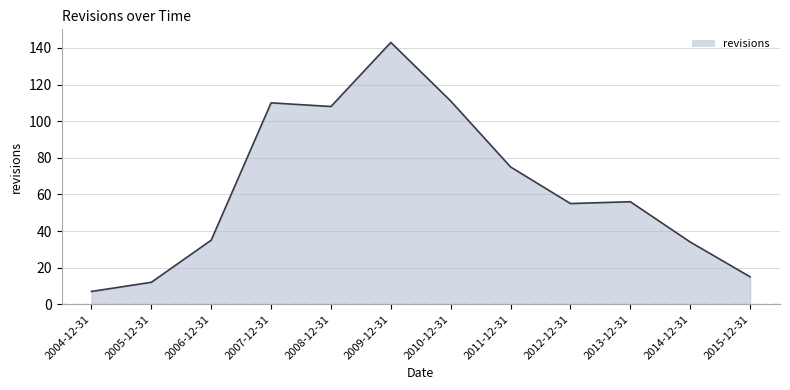

What is the difference between the maximum and second lowest values?

131